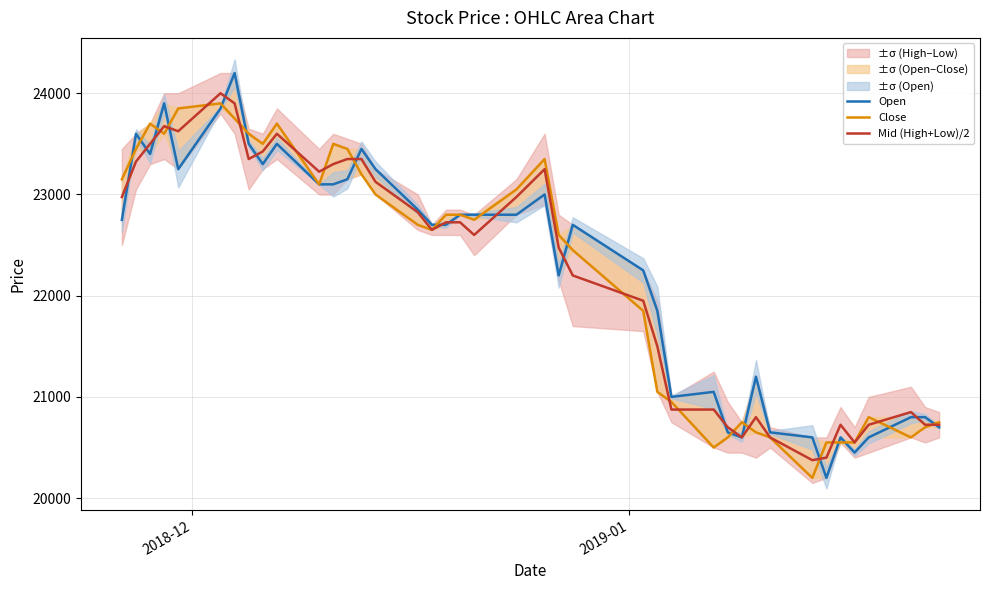

What is the lowest value of the Mid (High+Low)/2 series?

20375